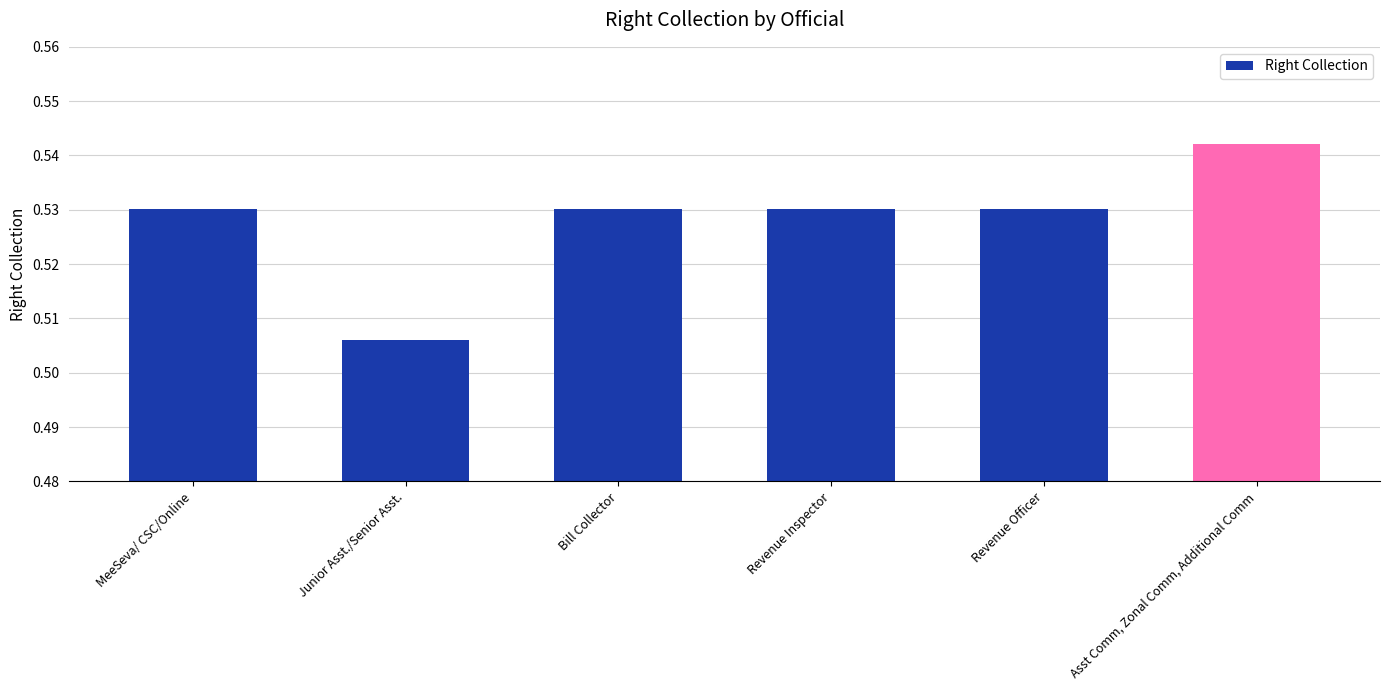

List the labels in order of value, largest first.

Asst Comm, Zonal Comm, Additional Comm, Revenue Inspector, Revenue Officer, MeeSeva/ CSC/Online, Bill Collector, Junior Asst./Senior Asst.